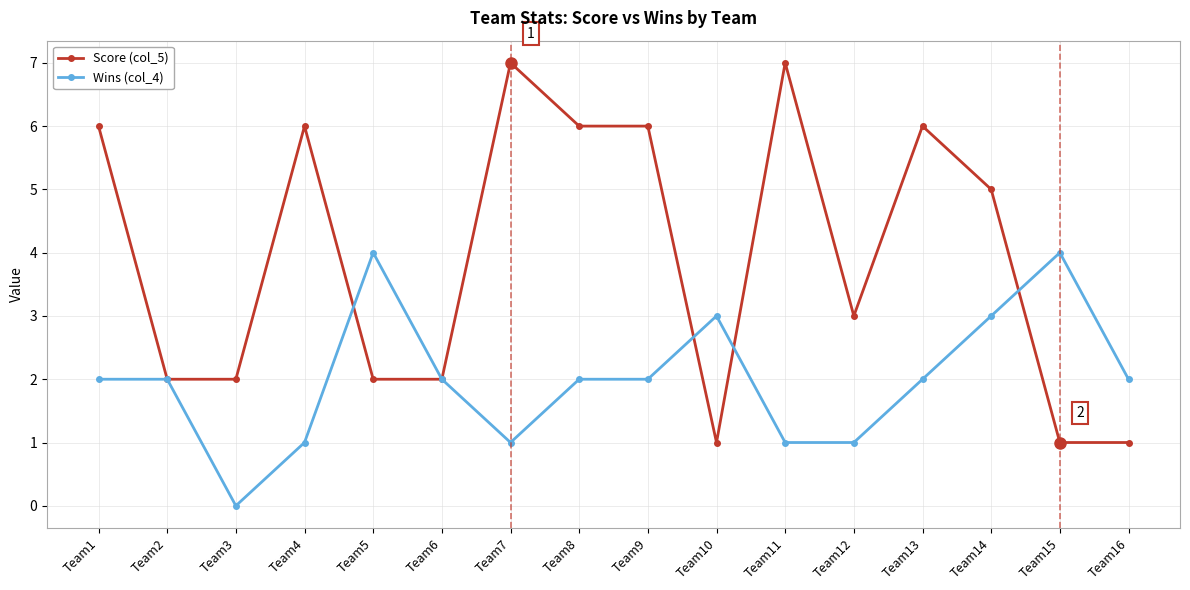

True or false: Wins (col_4) has more than 0 interior local peaks.

True